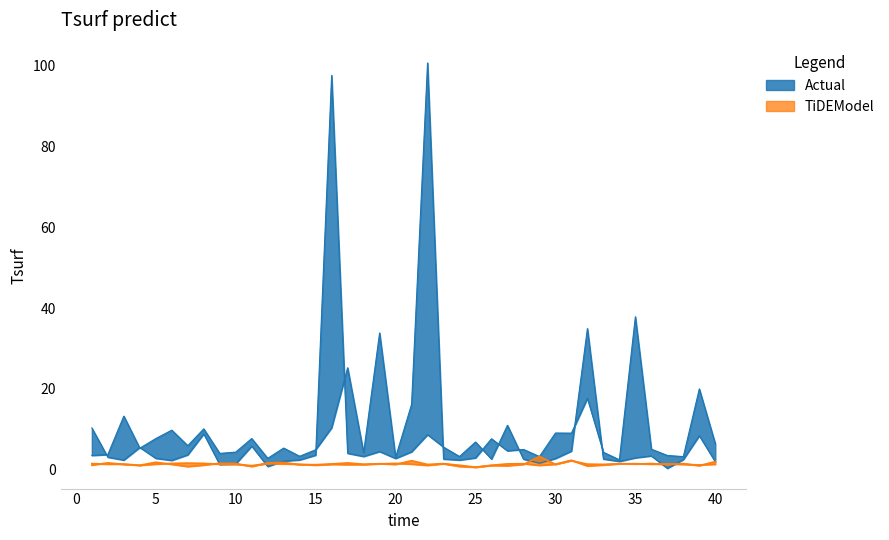

At which label is R20 closest to 51?

35